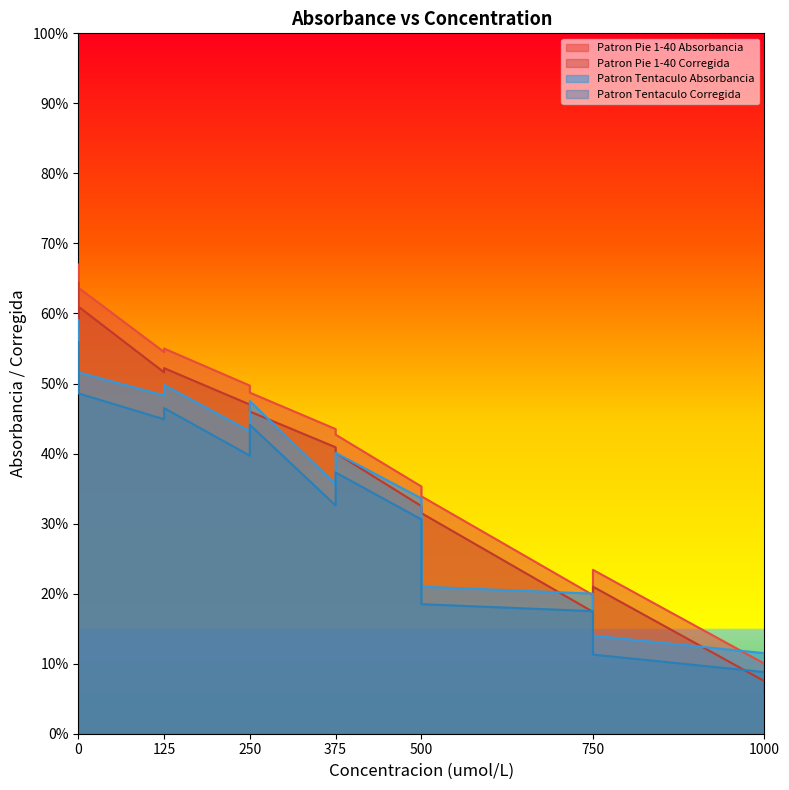

How many Patron Pie 1-40 Absorbancia values are between 0 and 1?

16